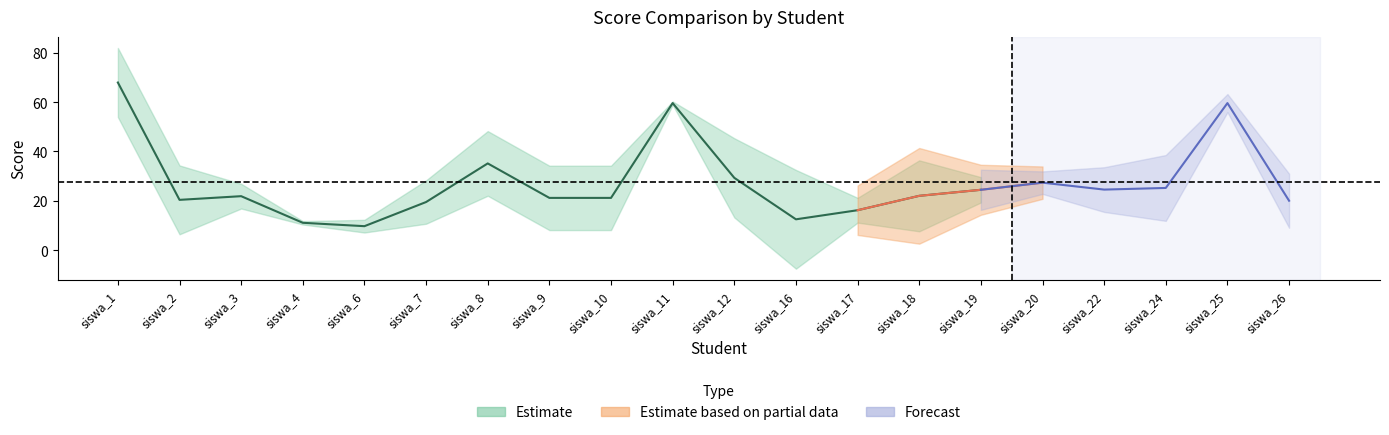

How many lines are shown in the chart?

3